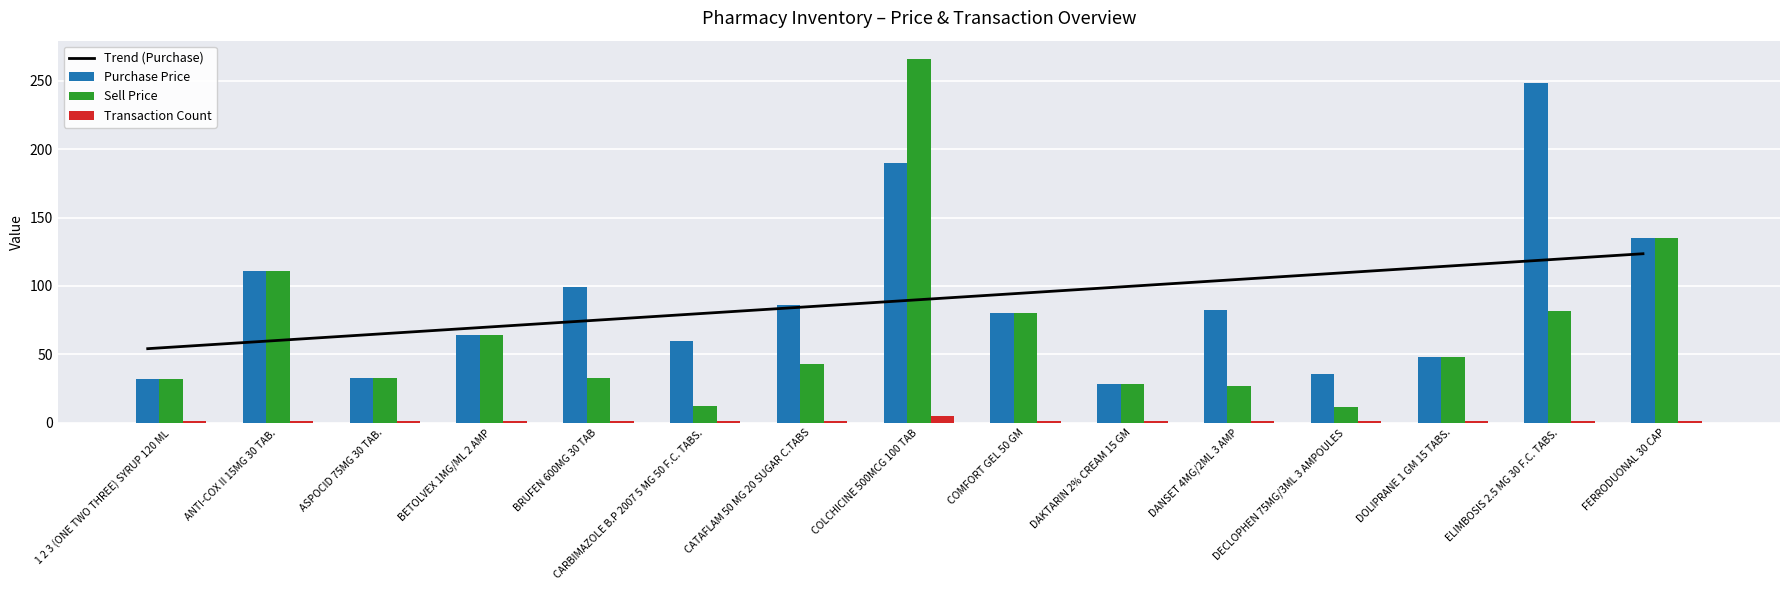

Between ASPOCID 75MG 30 TAB. and DANSET 4MG/2ML 3 AMP, which is larger?

DANSET 4MG/2ML 3 AMP